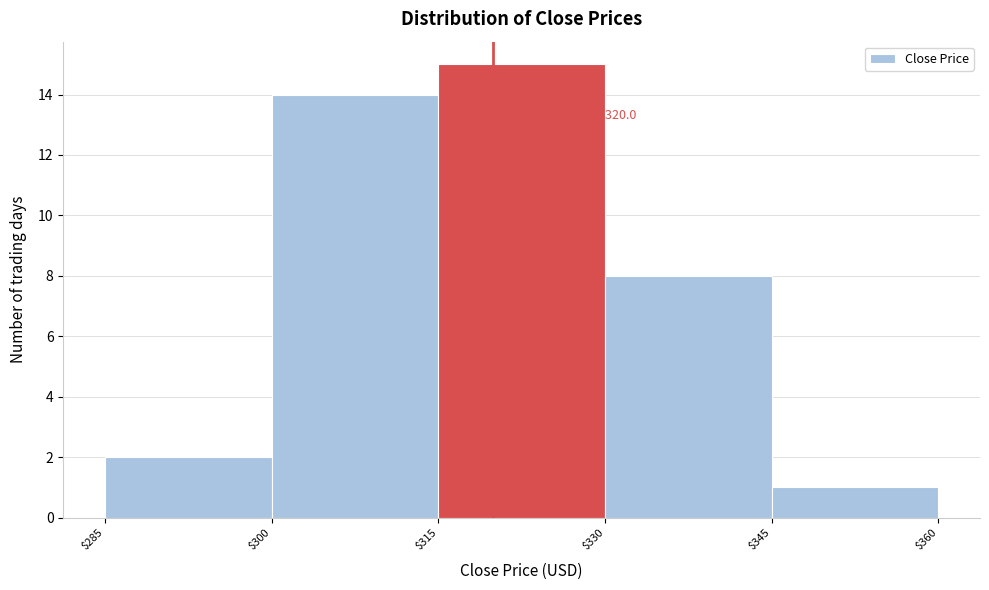

Which range on the x-axis has the tallest bar?

$315 to $330